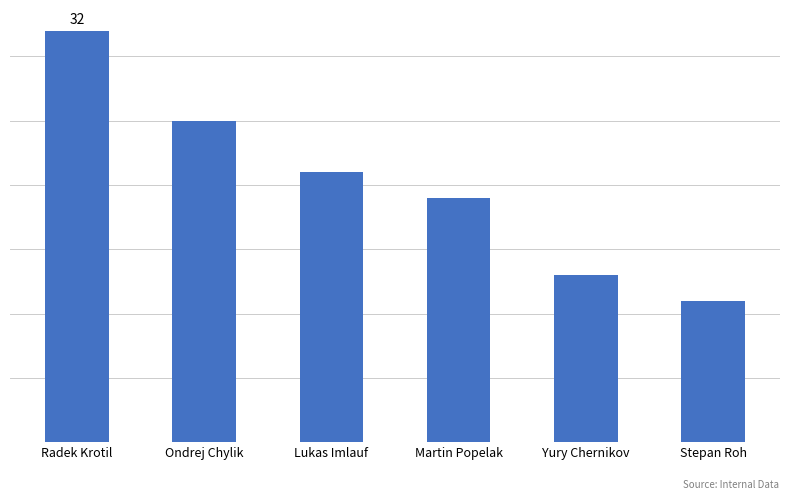

What is the label of the 6th bar from the right?

Radek Krotil